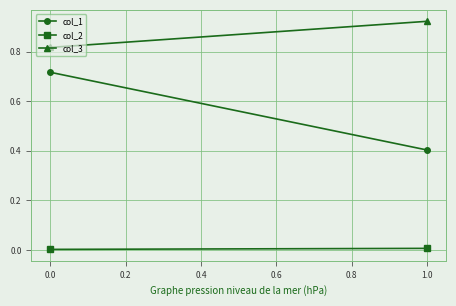

Reading left to right, extract all data points from this chart.

col_1: 0.7	0.4
col_2: 0.0	0.0
col_3: 0.8	0.9